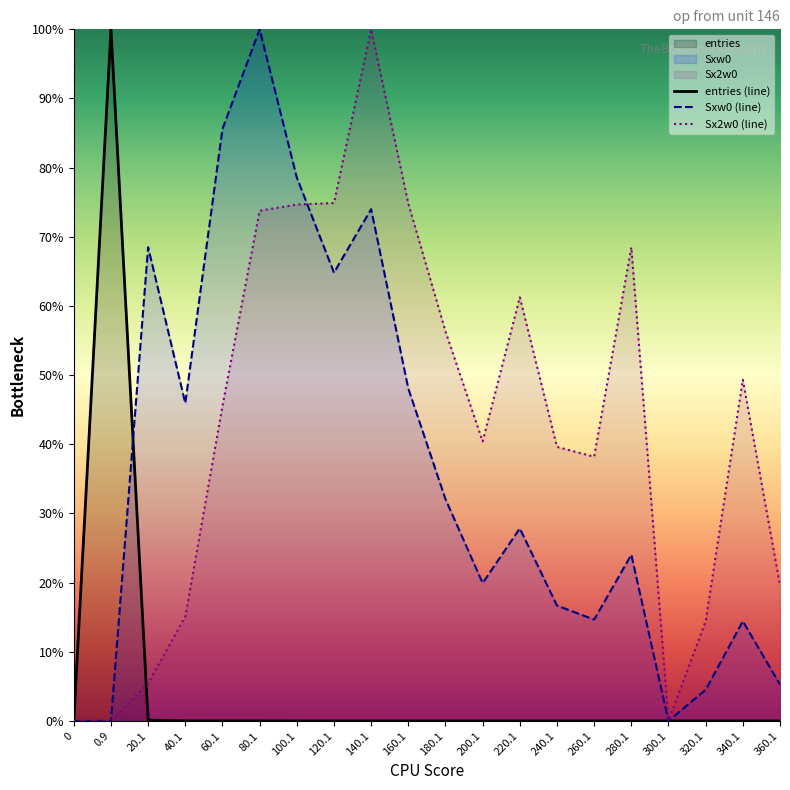

Between which two adjacent categories do Sxw0 (line) and Sx2w0 (line) first intersect?

100.1 and 120.1